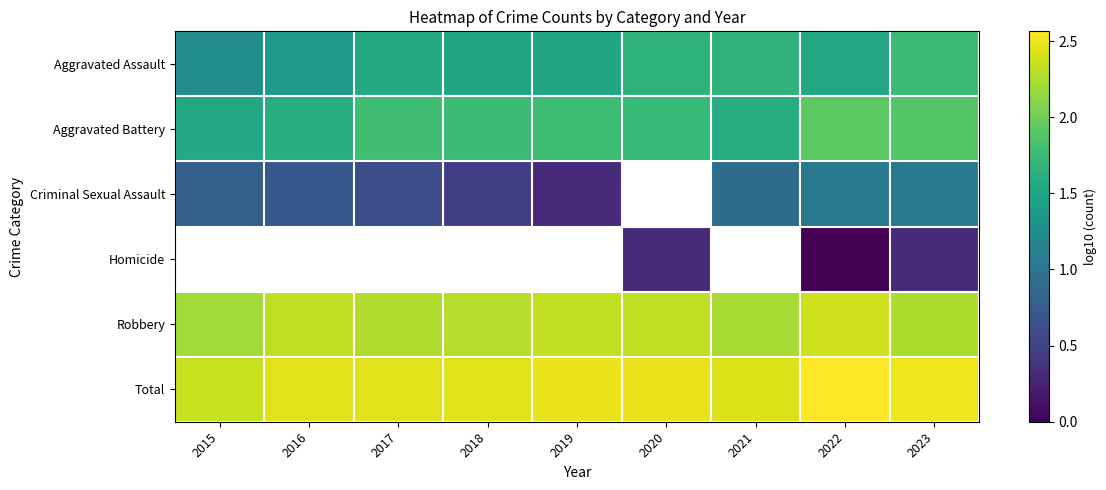

Which category has the highest value in the Criminal Sexual Assault series?

2022